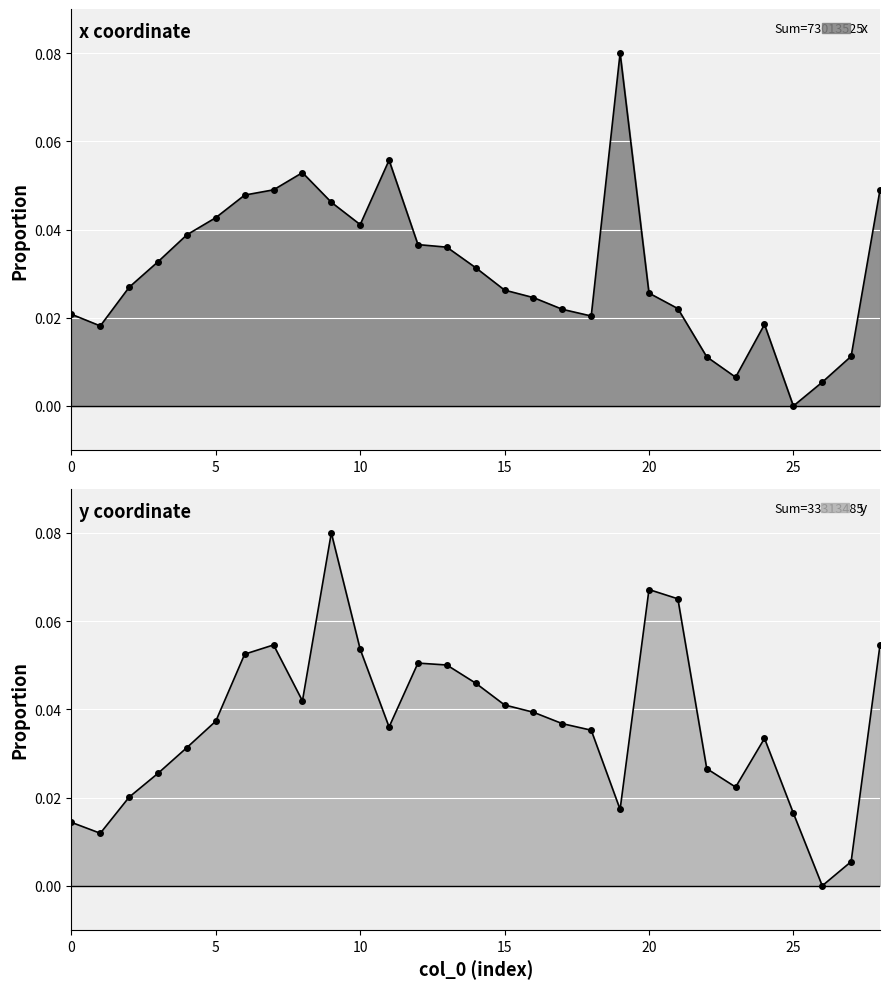

Which category has the lowest value in the x series?

25